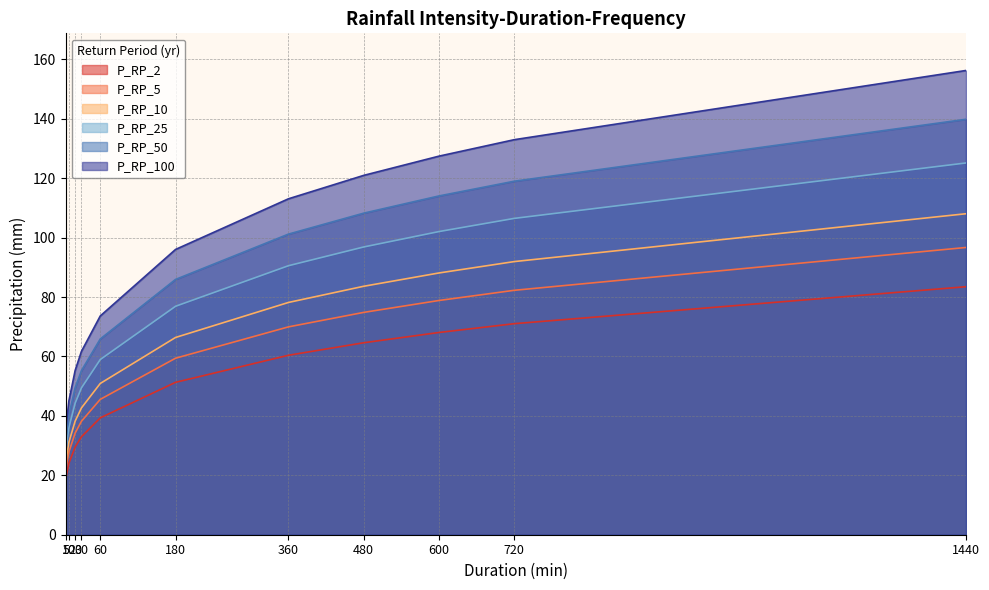

Which series has the largest total across all categories?

P_RP_100